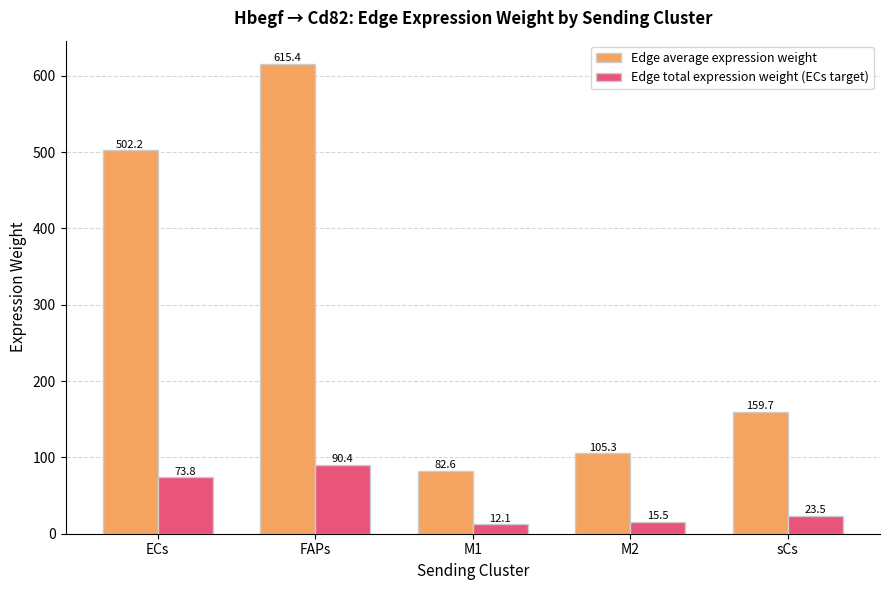

At which label does Edge average expression weight first exceed 159?

ECs